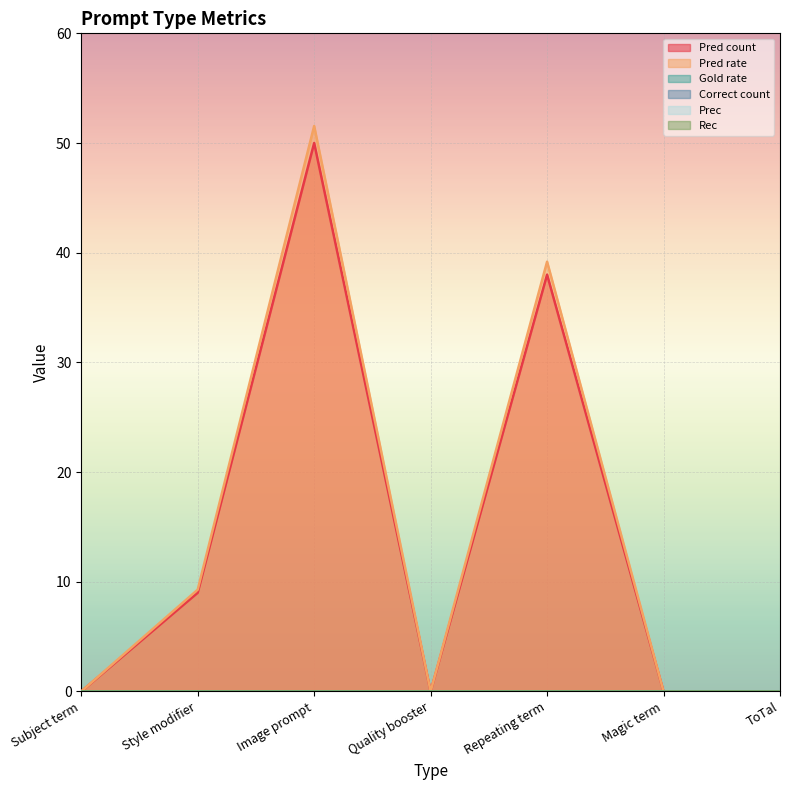

True or false: Gold rate has a value of 0.0 at Image prompt.

True